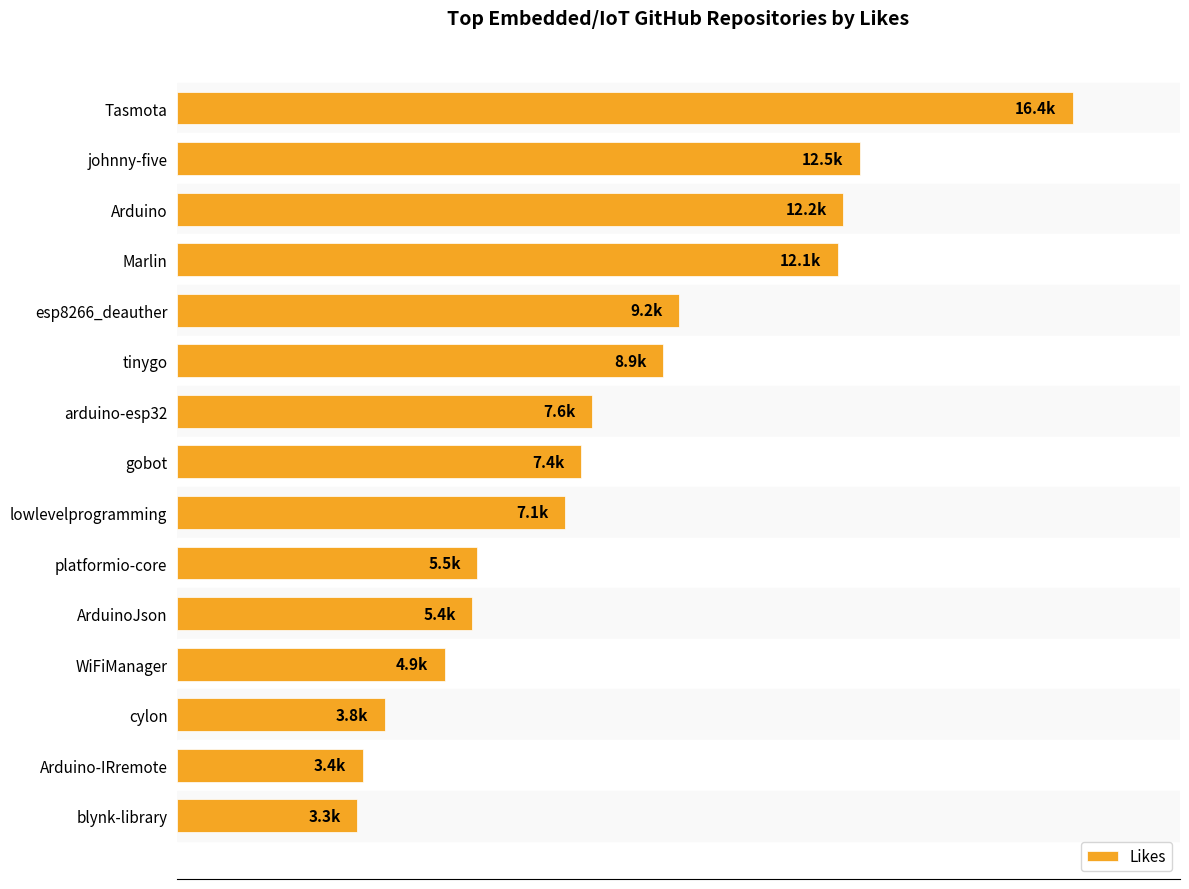

What is the average value?

8.0